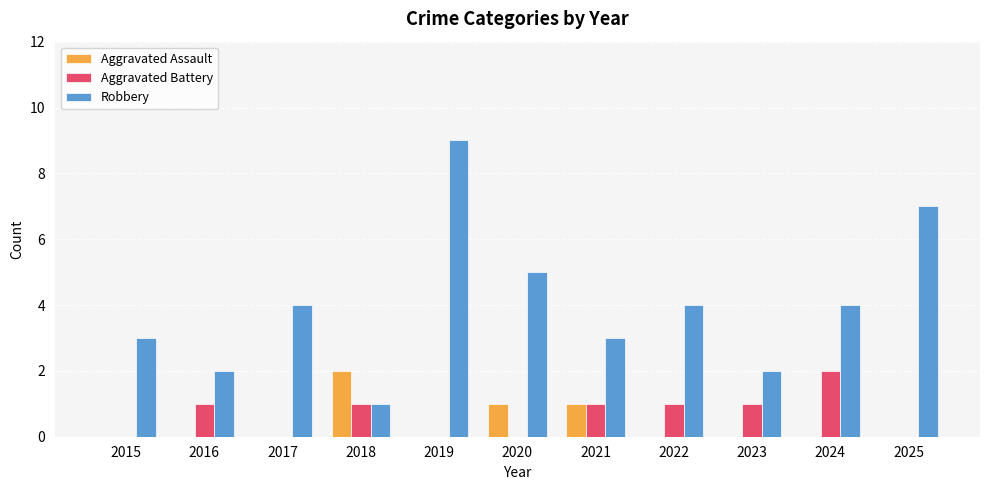

What is the sum of all Aggravated Battery values?

7